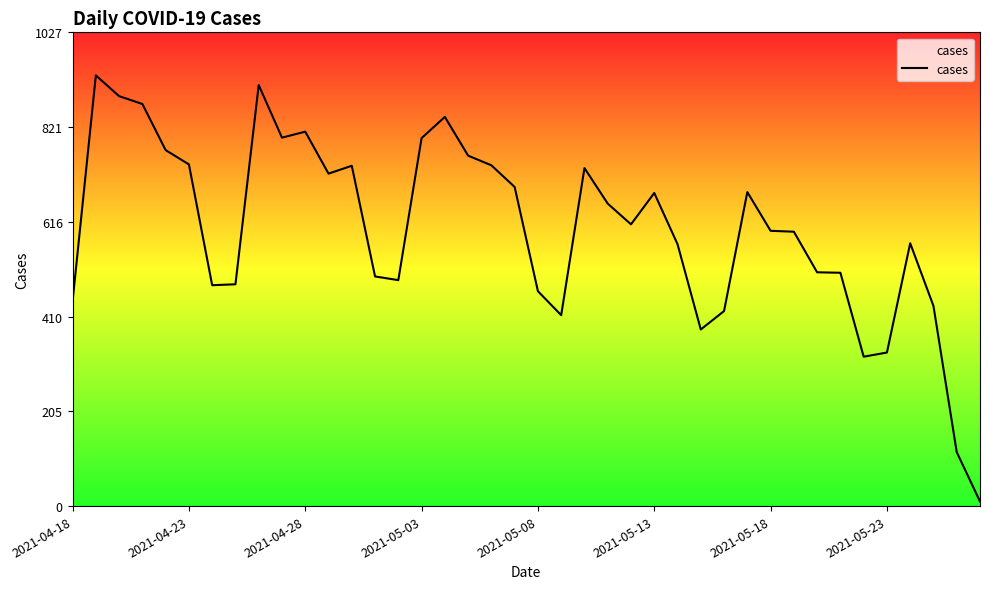

What is the greatest value displayed?

934